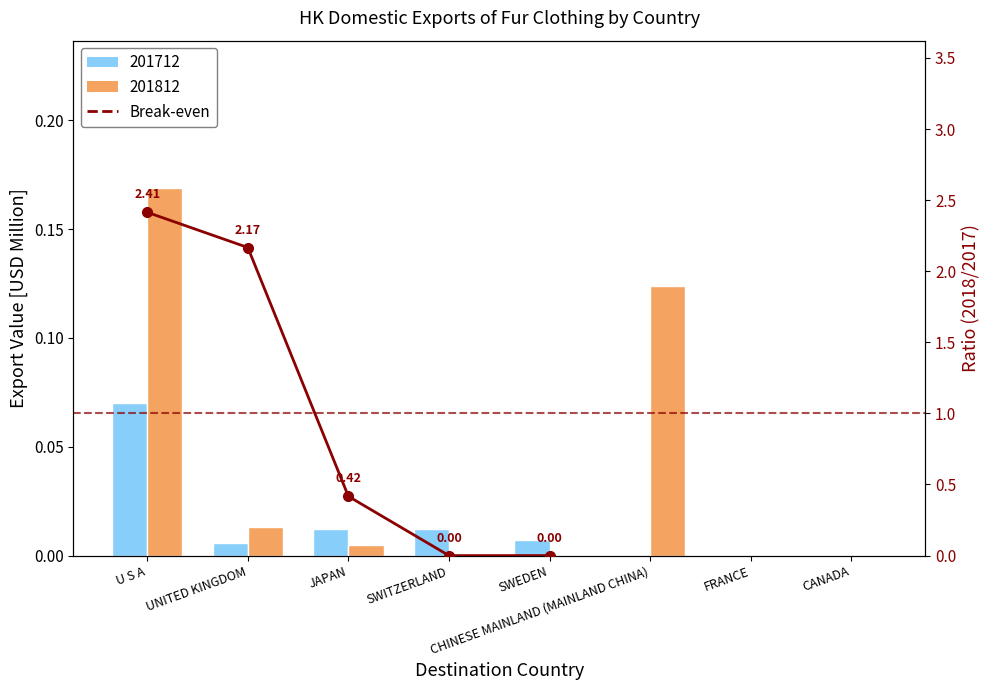

The chart shows a value of 1.0 at SWITZERLAND. True or false?

False